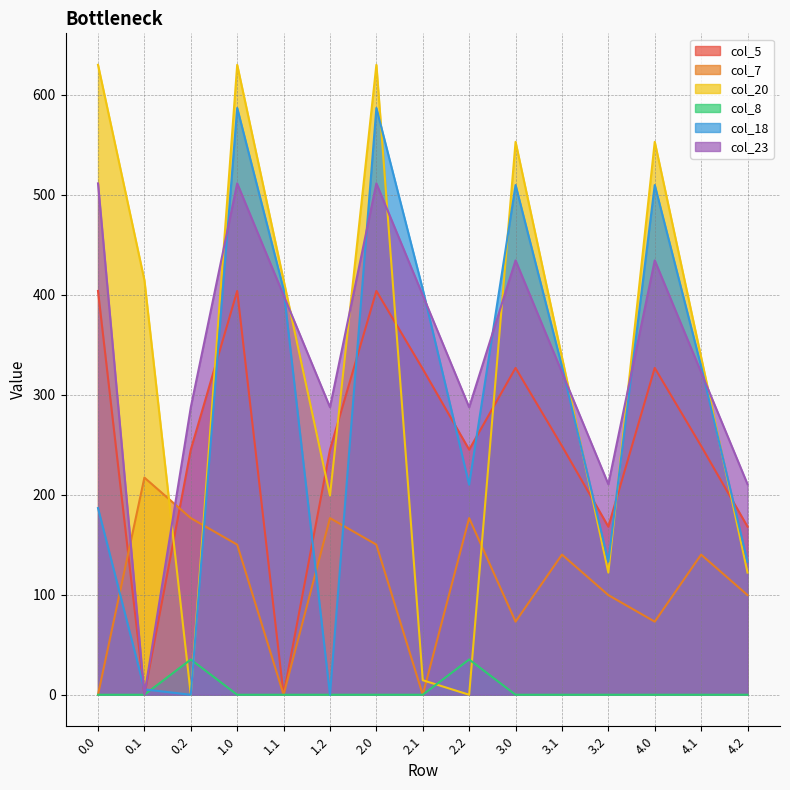

What is the label of the 4th point from the right?

3.2